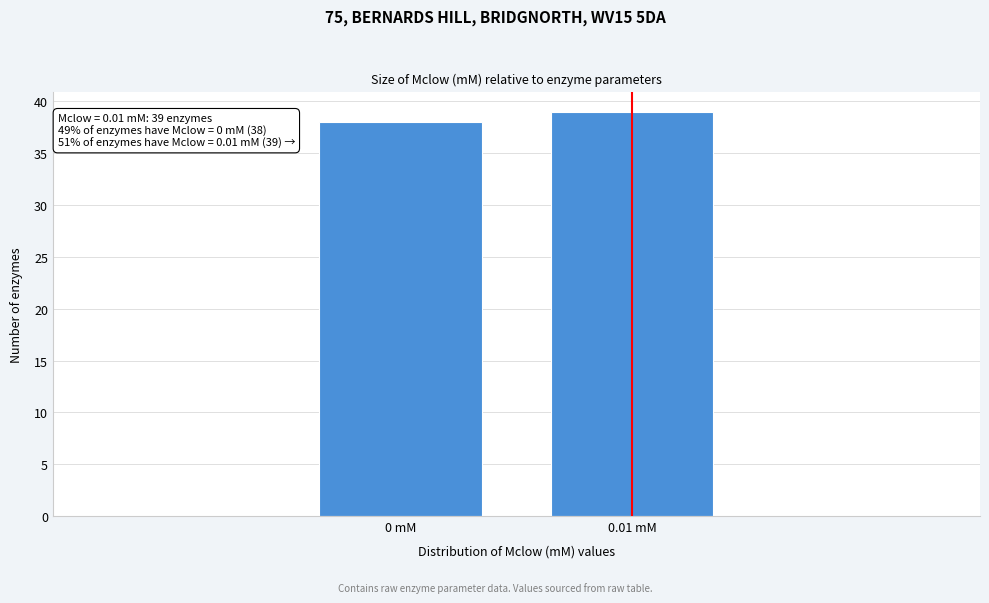

Reading left to right, list all the values displayed in this chart.

0 mM=38	0.01 mM=39